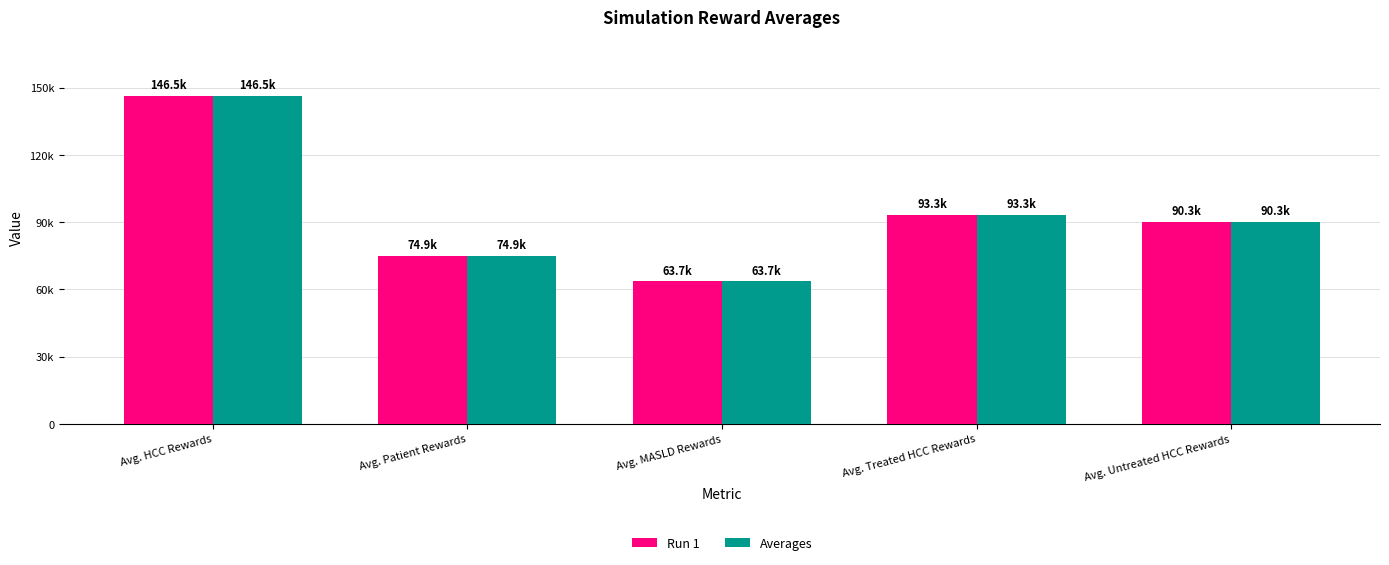

Are the bars horizontal?

No